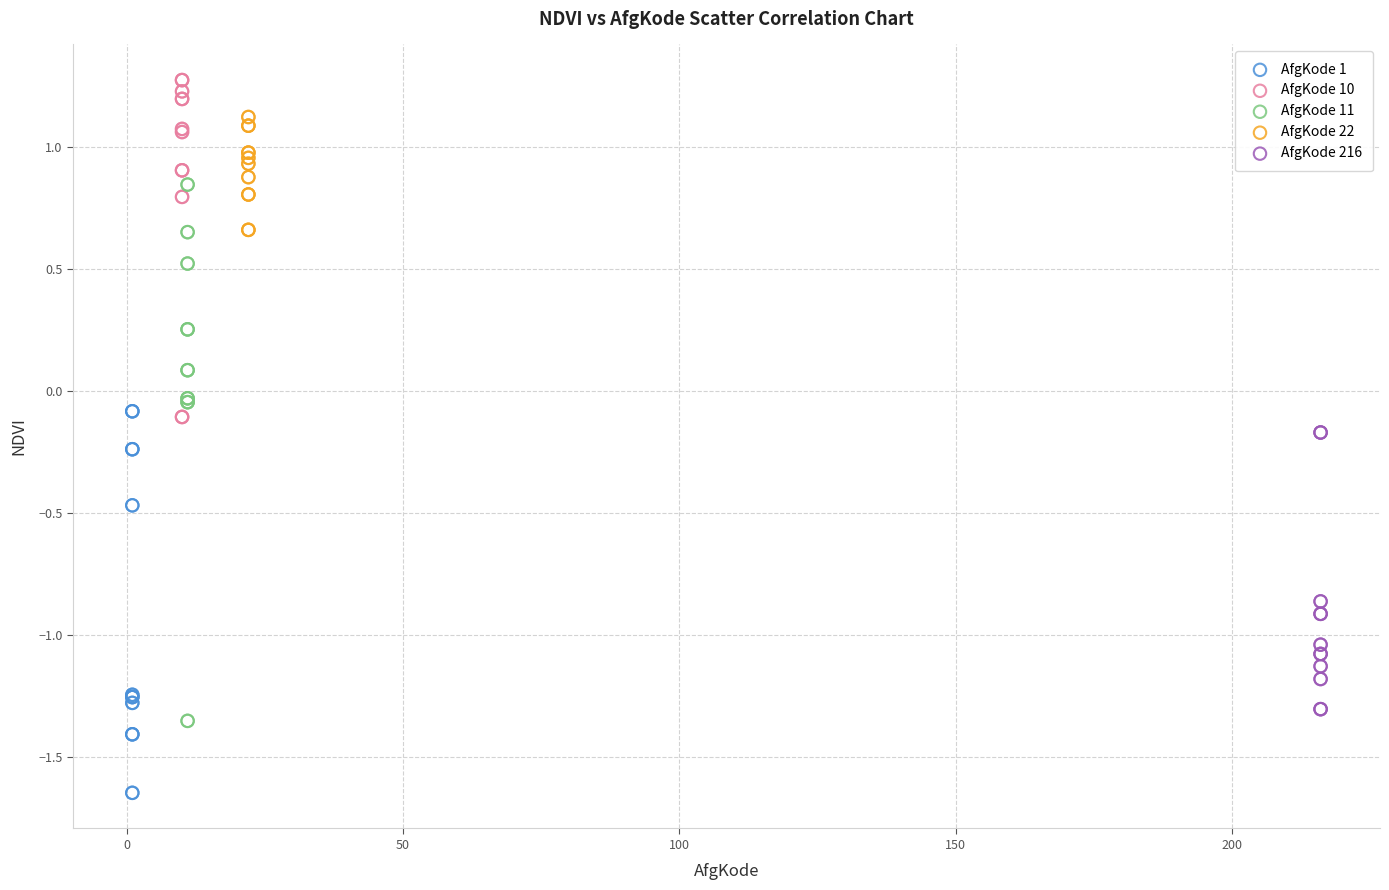

Which series contains the lowest Y value?

AfgKode 1